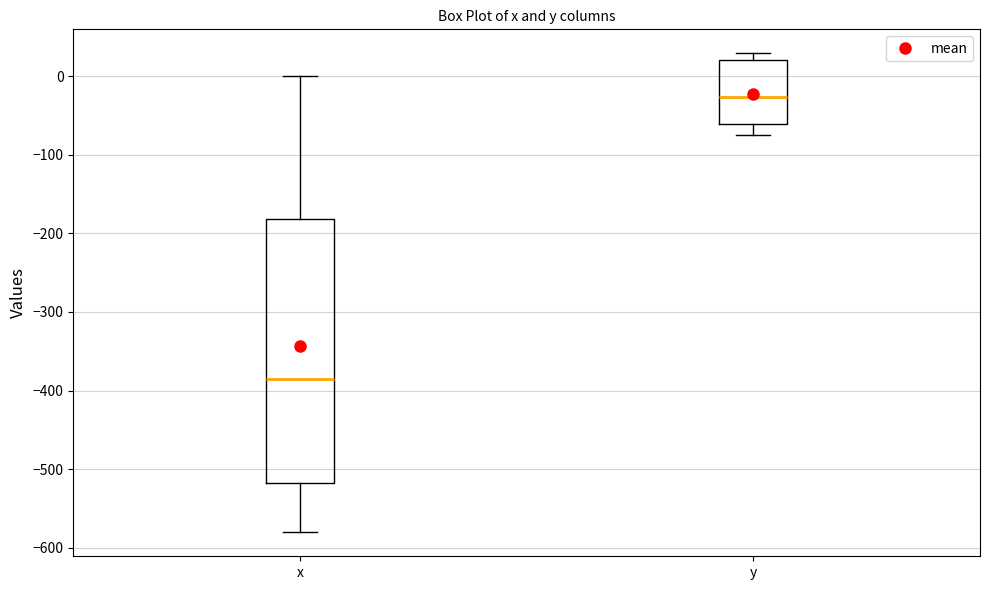

Where does the upper whisker of the box for x end on the y-axis? The values are not printed on the chart, so give them approximately, as read against the axis.

0